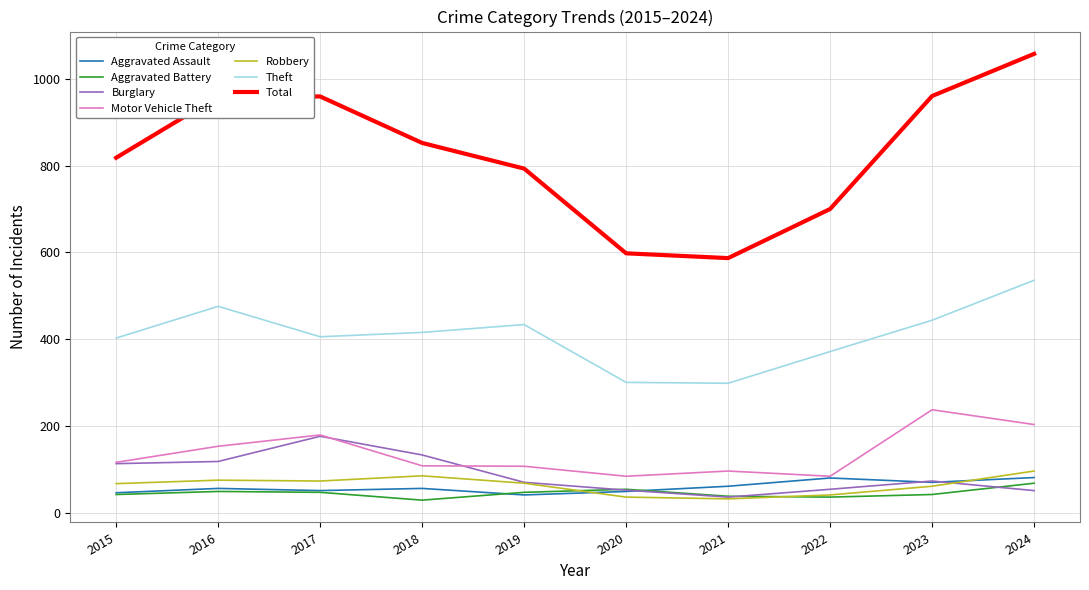

Which series has the largest range (max minus min)?

Total